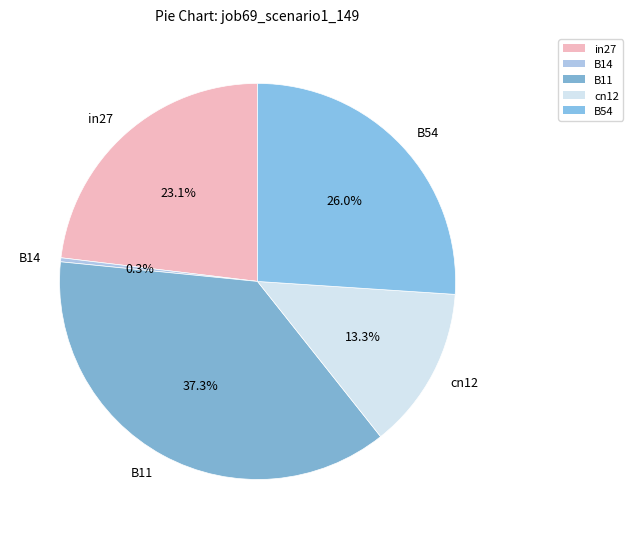

How much of the chart is everything except B11?

62.7%